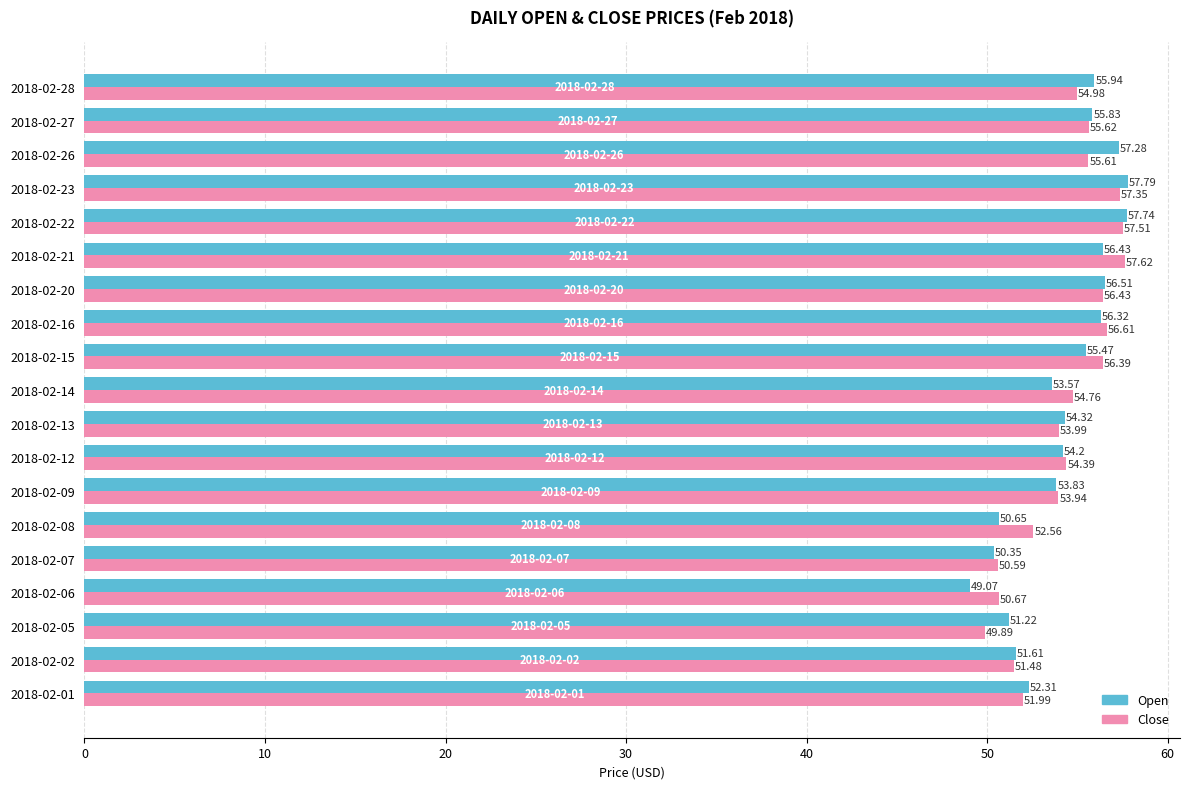

At which label is Open closest to 53?

2018-02-14